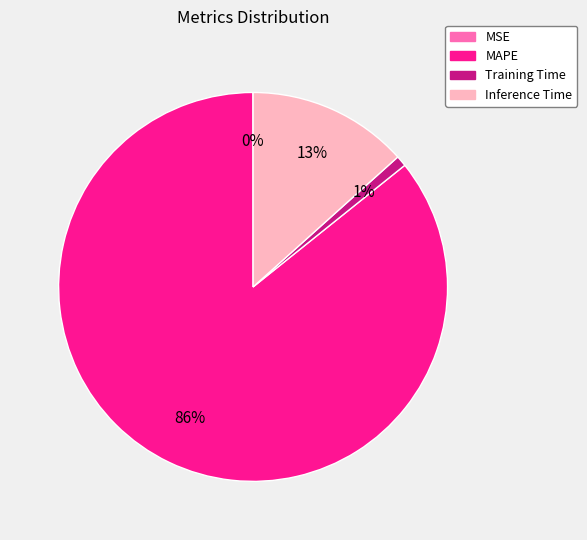

Do MAPE and Inference Time together represent more than half of the pie?

Yes